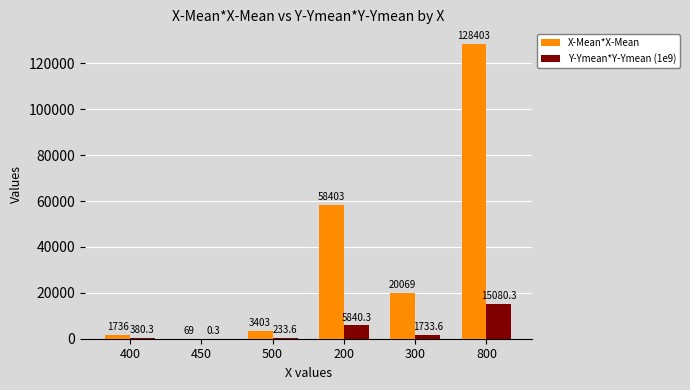

Reading left to right, transcribe all the data shown in this chart.

X-Mean*X-Mean: 400=1736.1	450=69.4	500=3402.8	200=58402.8	300=20069.4	800=128402.8
Y-Ymean*Y-Ymean (1e9): 400=380.3	450=0.3	500=233.6	200=5840.3	300=1733.6	800=15080.3